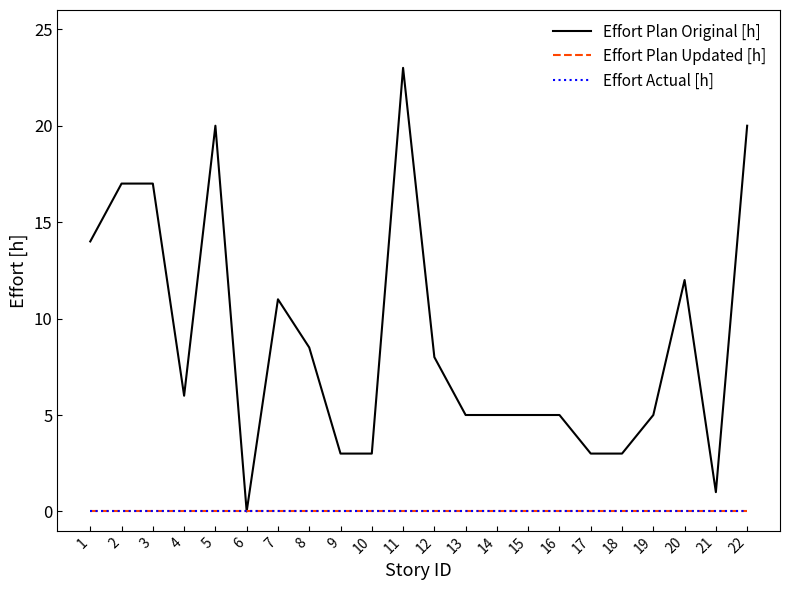

At which category does Effort Plan Original [h] reach its first local valley?

4